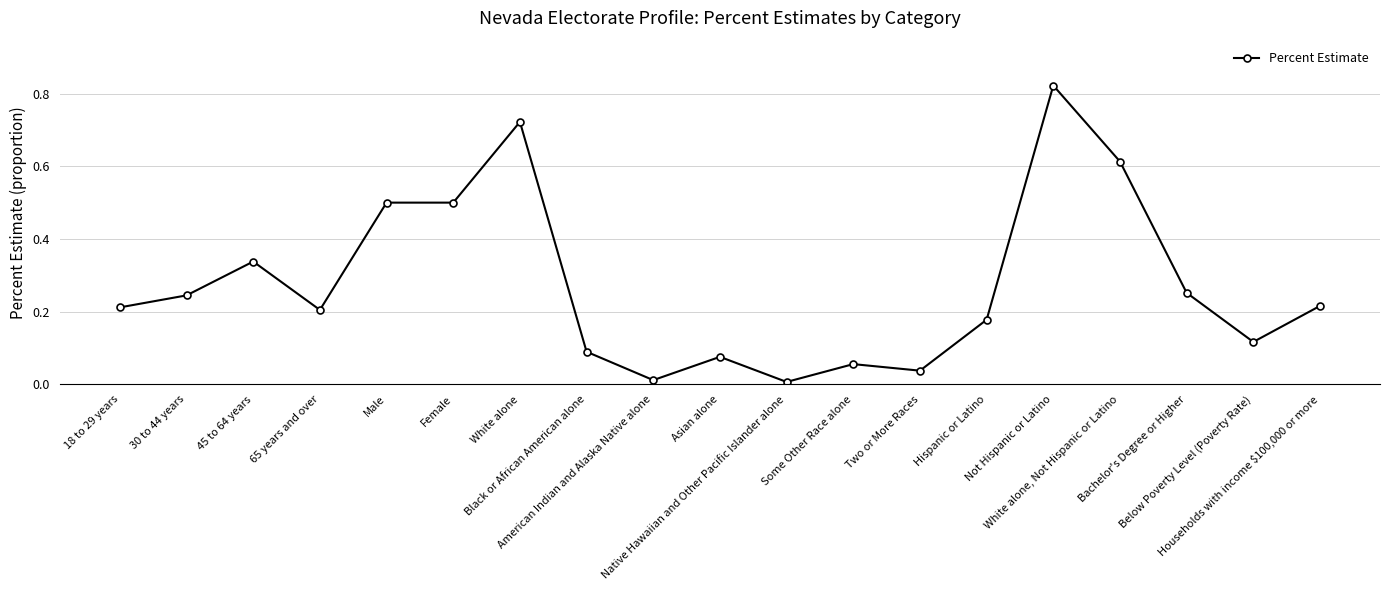

What is the sum of all values?

5.2